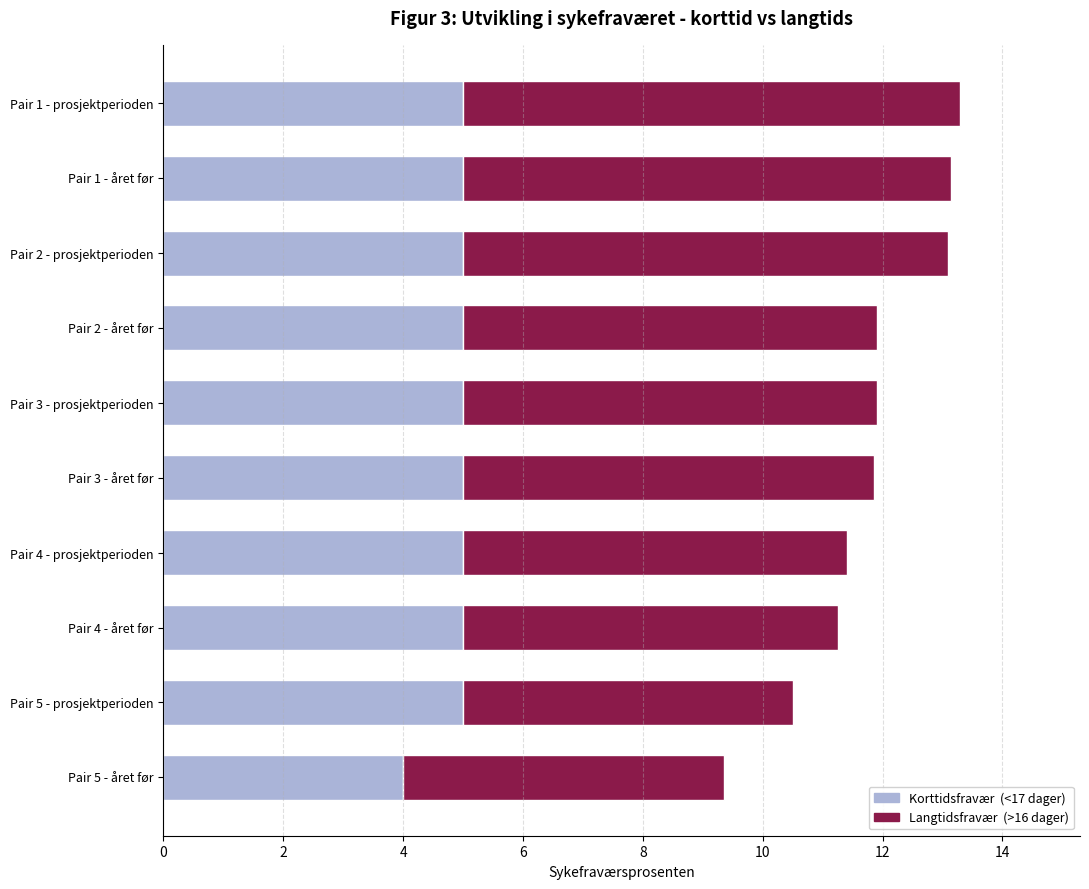

What is the minimum value for Korttidsfravær (<17 dager)?

4.0